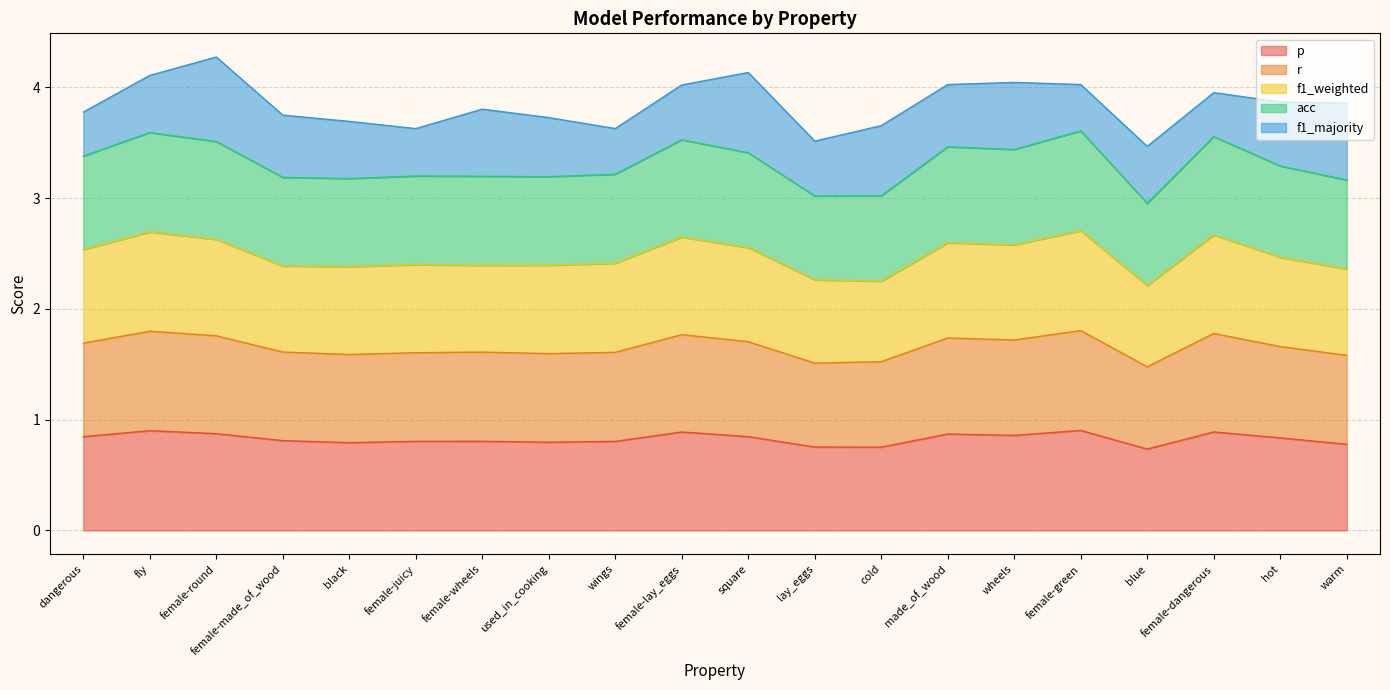

How many data points does each series have?

20